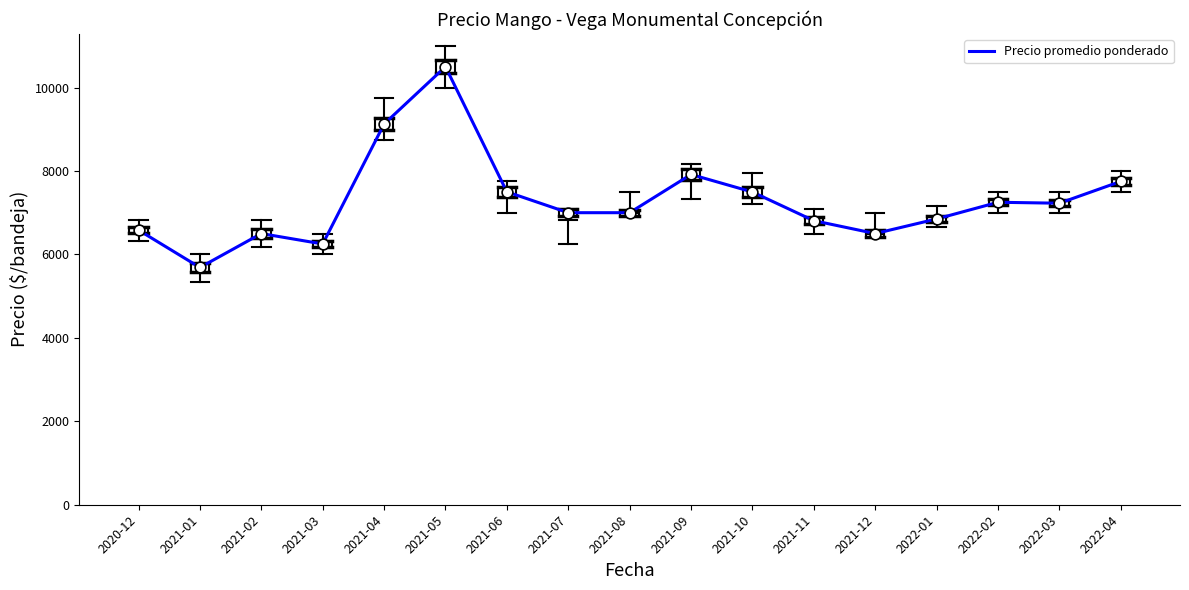

What is the ratio of the value at 2021-09 to the value at 2021-02?

1.2